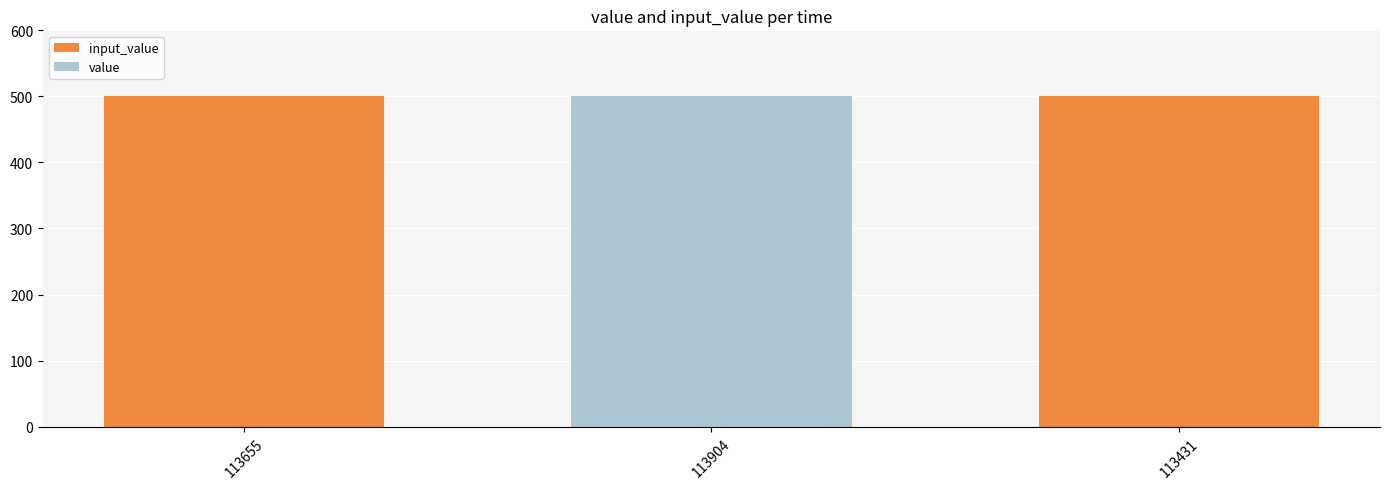

What is the total value across all series at 113904?

500